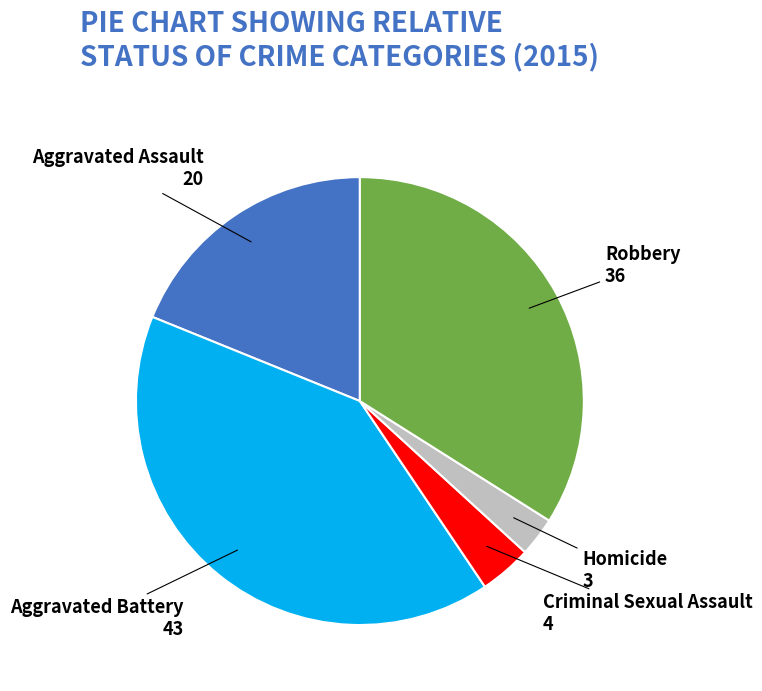

The Homicide slice represents 3% of the pie. True or false?

True